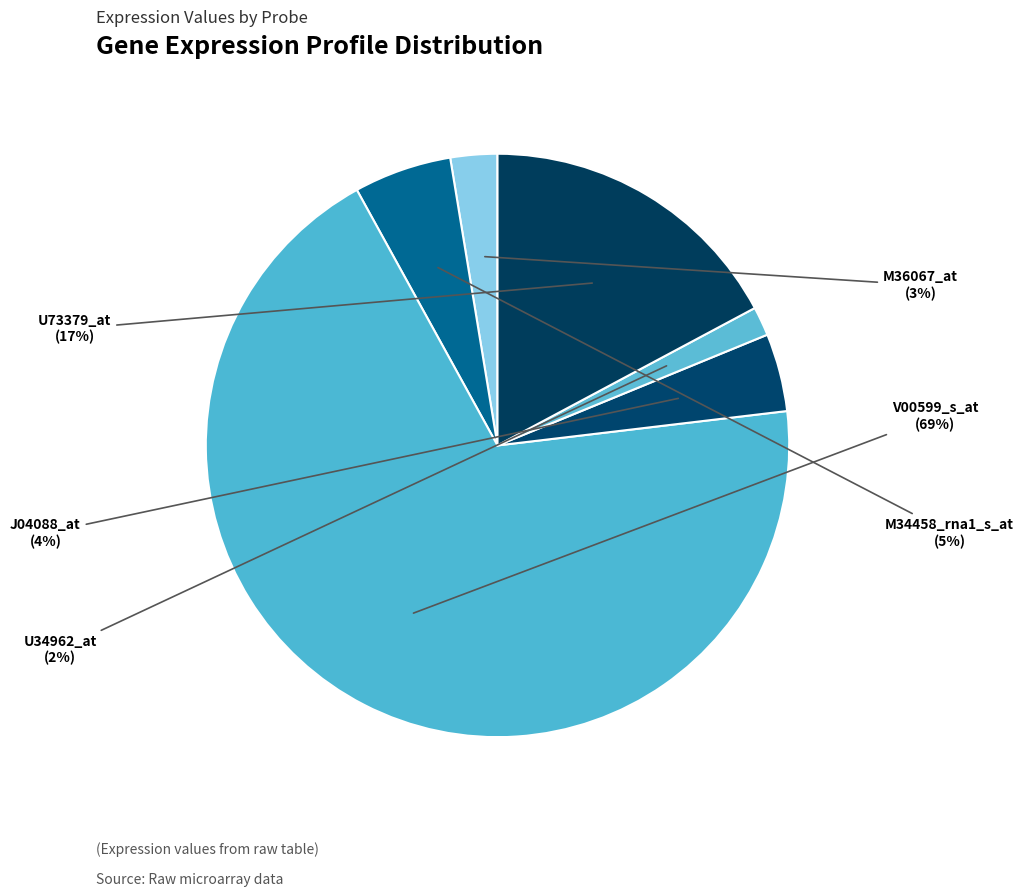

Is there any slice that represents more than half of the pie?

Yes